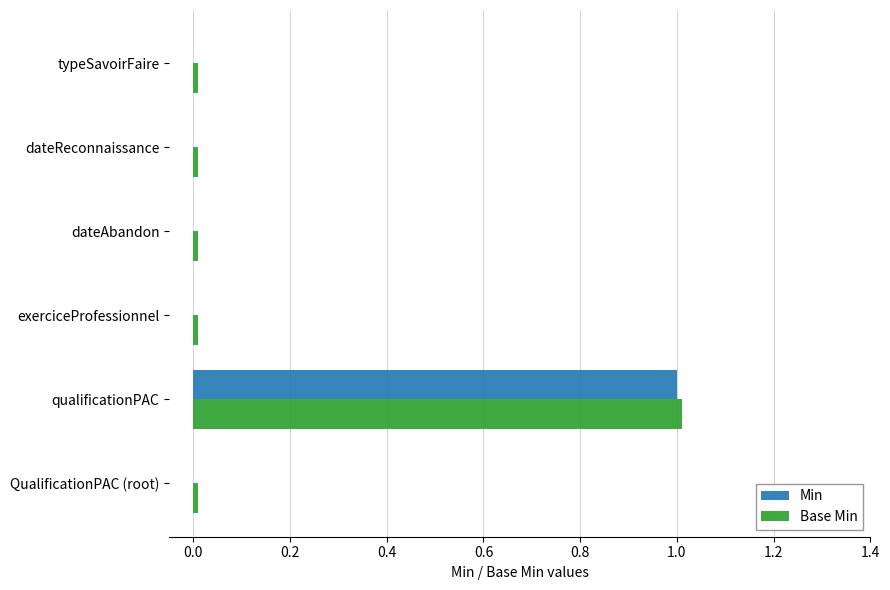

The Min series shows -0.4 at dateReconnaissance. True or false?

False